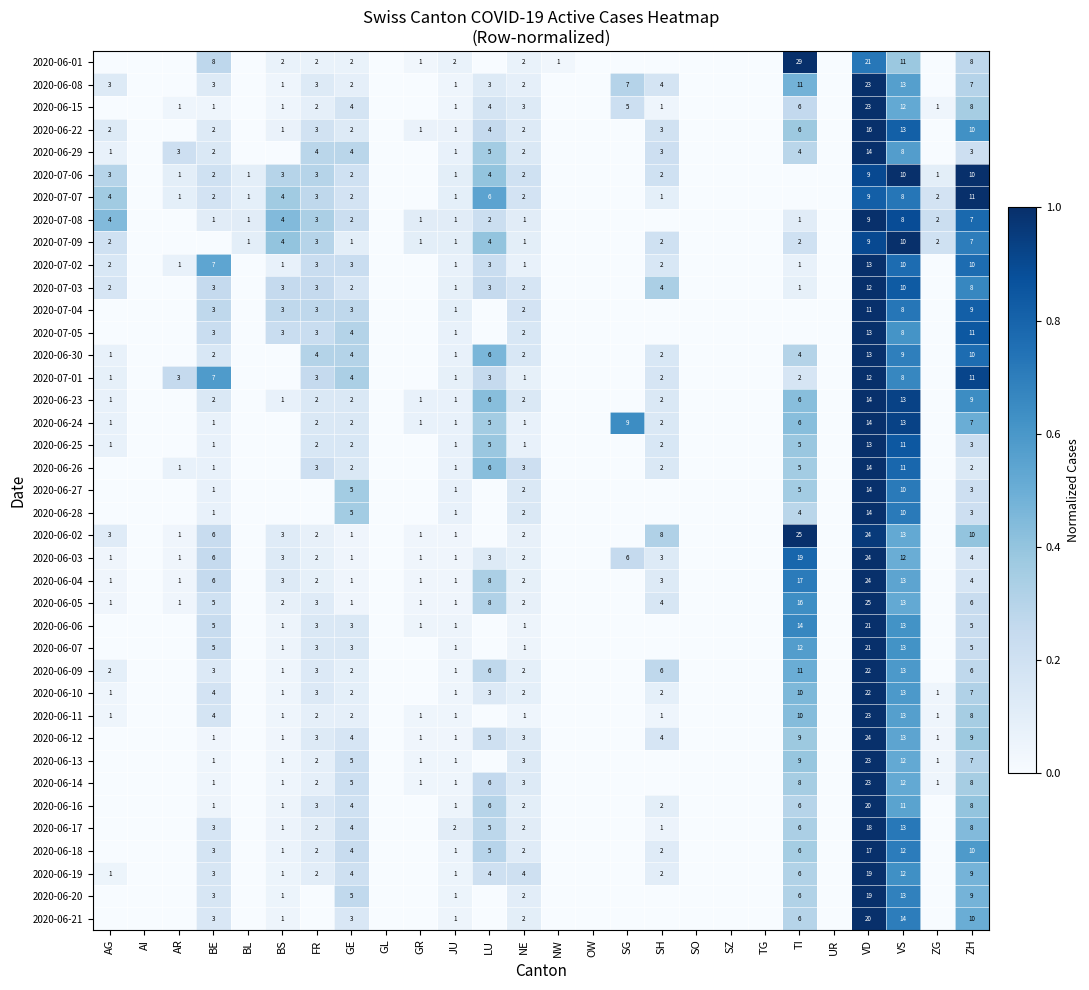

What is the maximum value shown in the chart?

1.0